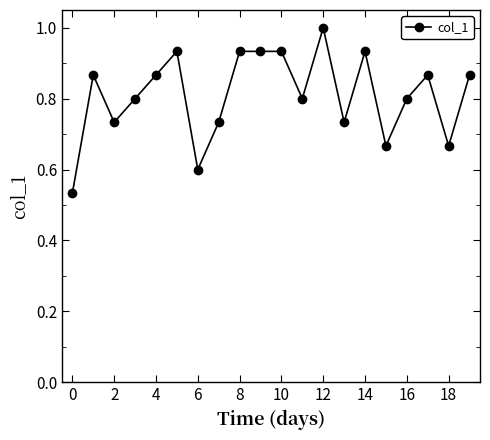

What is the value of the 12th point from the left?

0.8